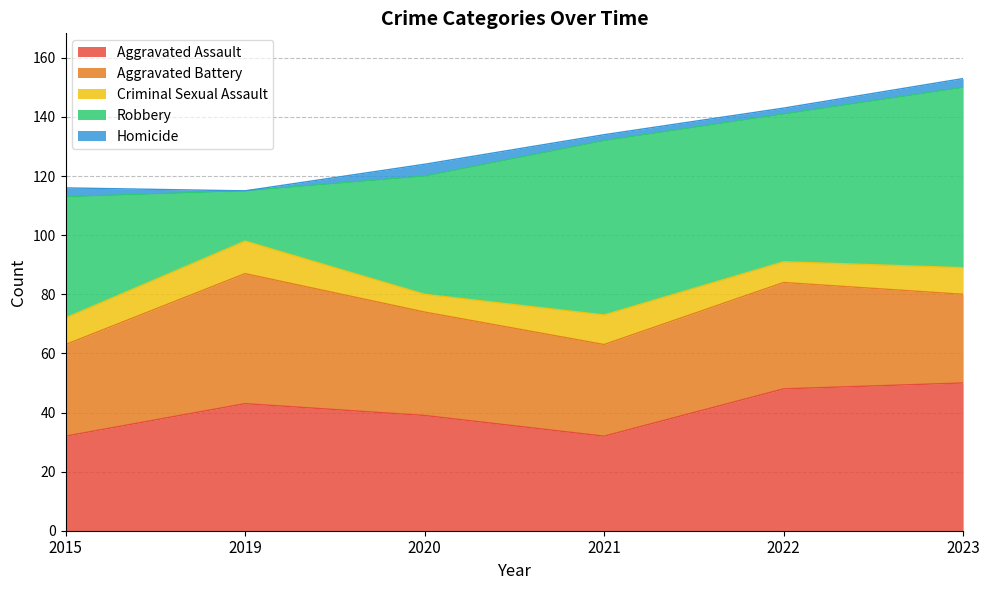

Reading left to right, list all the values displayed in this chart.

Aggravated Assault: 32	43	39	32	48	50
Aggravated Battery: 31	44	35	31	36	30
Criminal Sexual Assault: 9	11	6	10	7	9
Robbery: 41	17	40	59	50	61
Homicide: 3	0	4	2	2	3